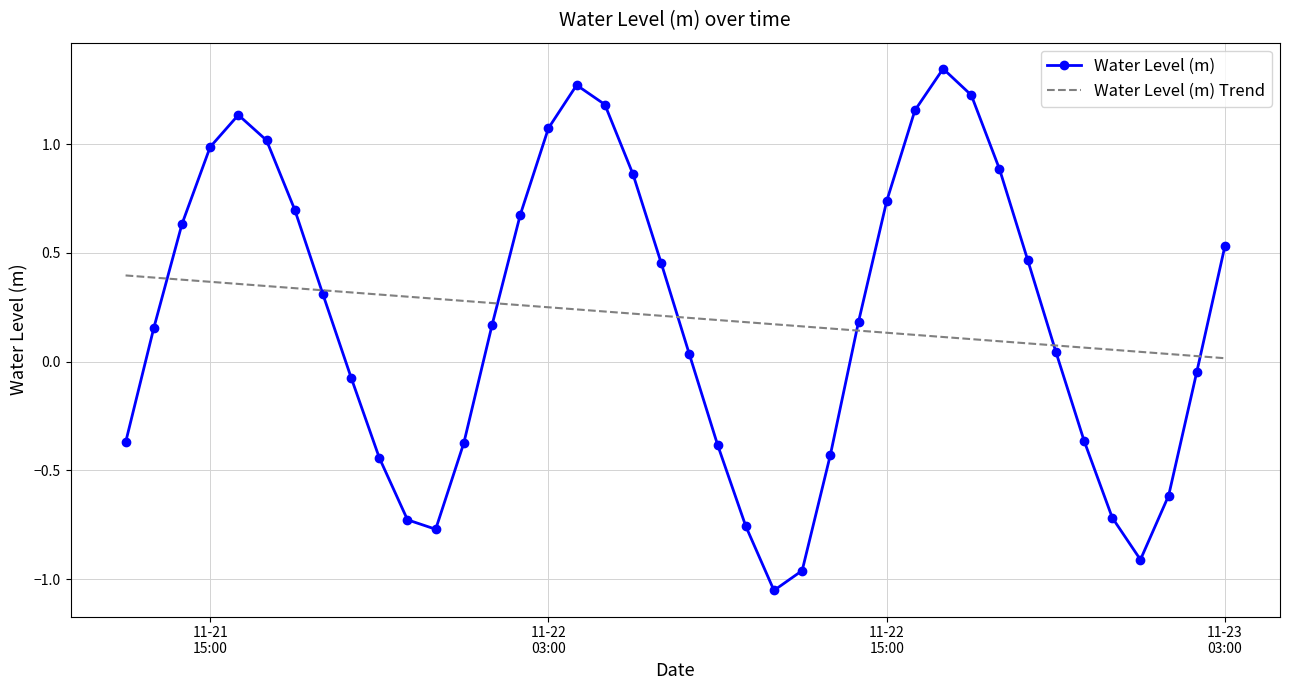

Which series has the largest range (max minus min)?

Water Level (m)